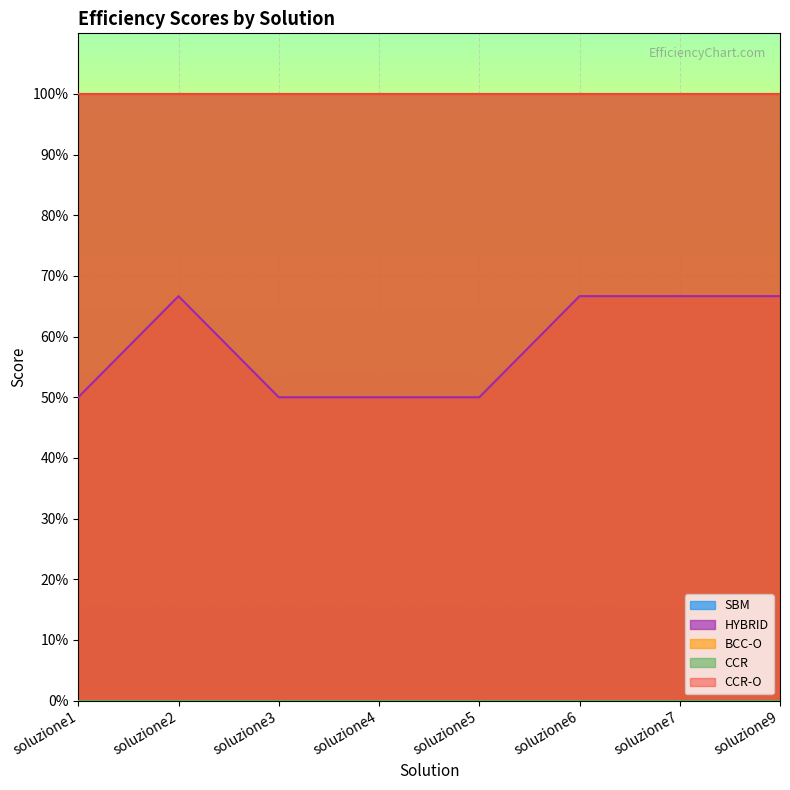

Does the chart display data point markers on the line(s)?

No